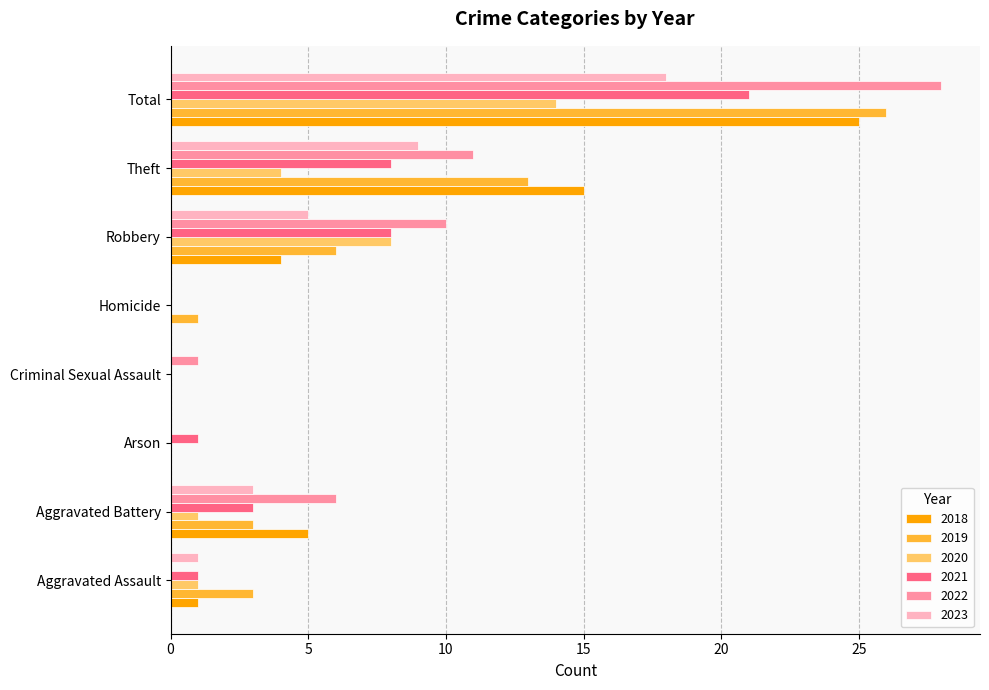

At which label is 2018 closest to 12?

Theft